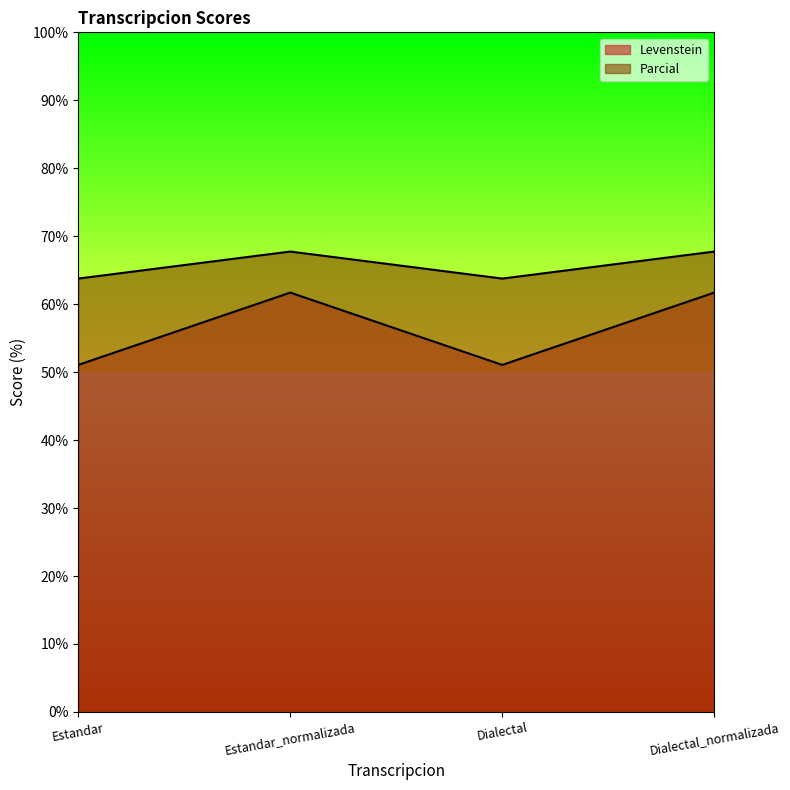

Reading left to right, list all the values displayed in this chart.

Levenstein: 51.1	61.7	51.1	61.7
Parcial: 63.8	67.7	63.8	67.7